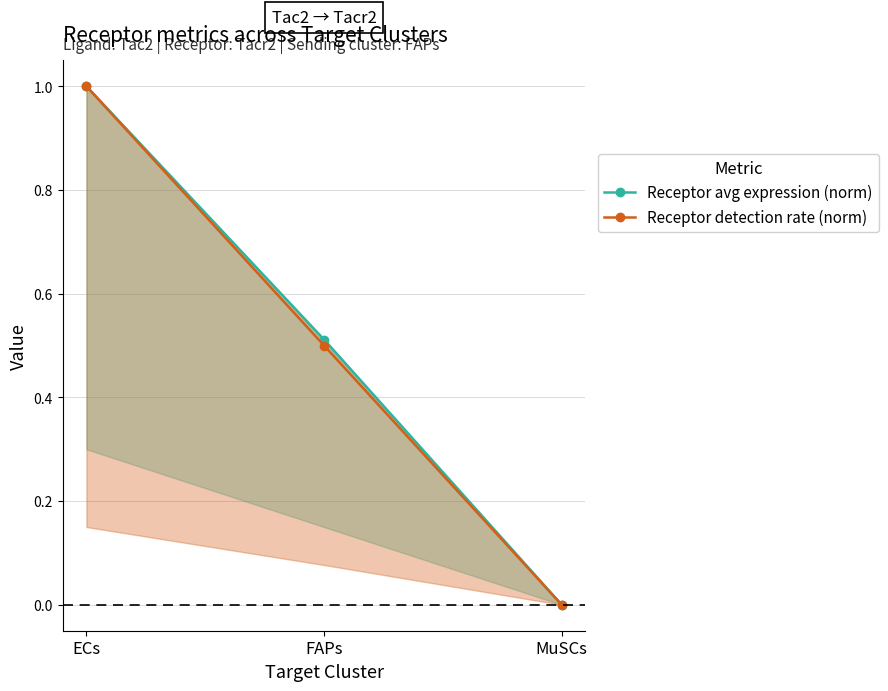

At MuSCs, list the series in order from largest to smallest.

Receptor avg expression (norm), Receptor detection rate (norm)